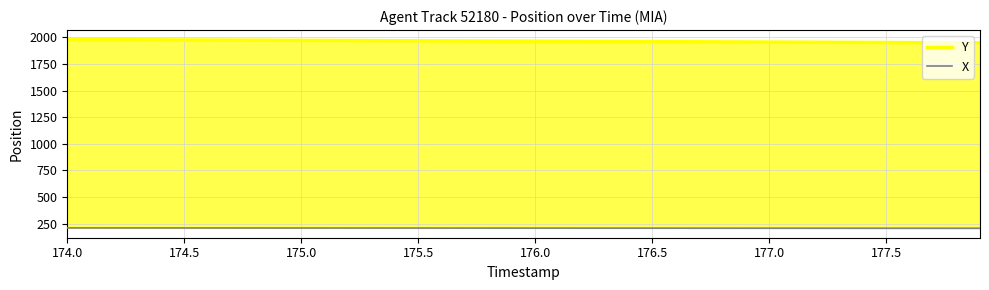

Which has a higher value, 174.5 or 176.5?

174.5